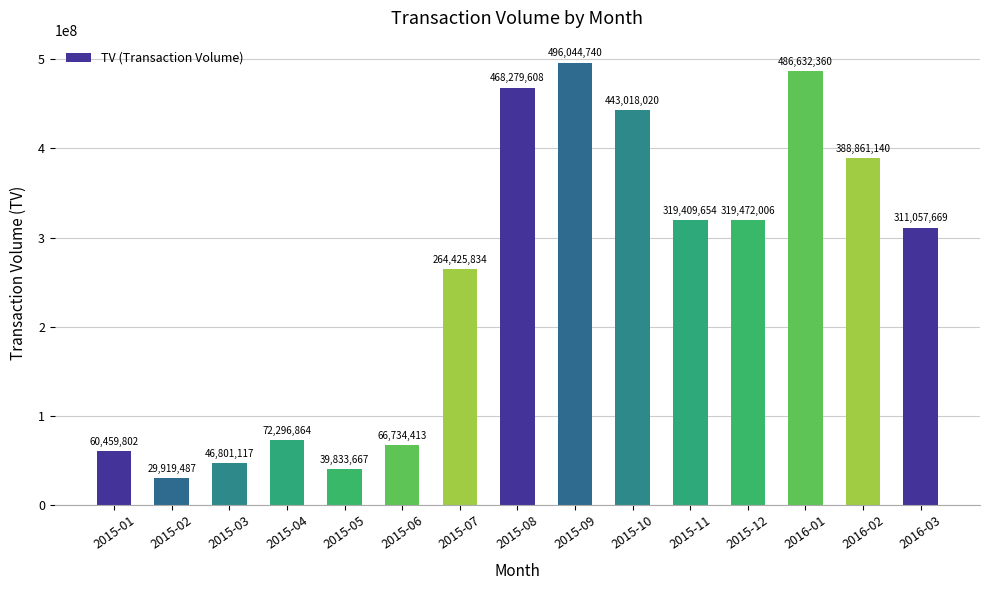

Does the chart contain stacked bars?

No